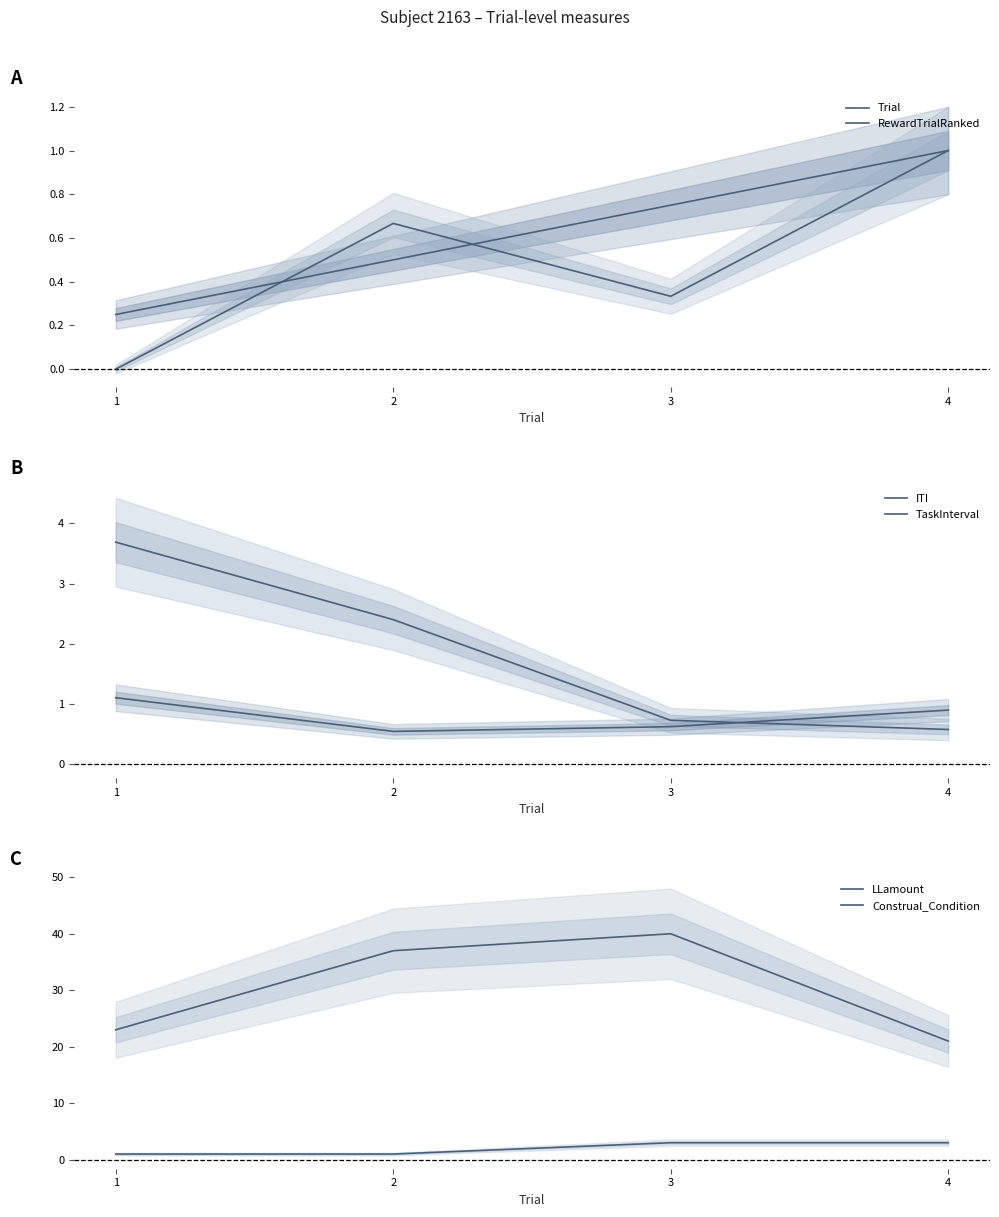

Reading right to left, list all the values displayed in this chart.

Trial: 4=1.0	3=0.7	2=0.5	1=0.2
RewardTrialRanked: 4=1.0	3=0.3	2=0.7	1=0.0
ITI: 4=0.6	3=0.7	2=2.4	1=3.7
TaskInterval: 4=0.9	3=0.6	2=0.5	1=1.1
LLamount: 4=21.0	3=40.0	2=37.0	1=23.0
Construal_Condition: 4=3.0	3=3.0	2=1.0	1=1.0